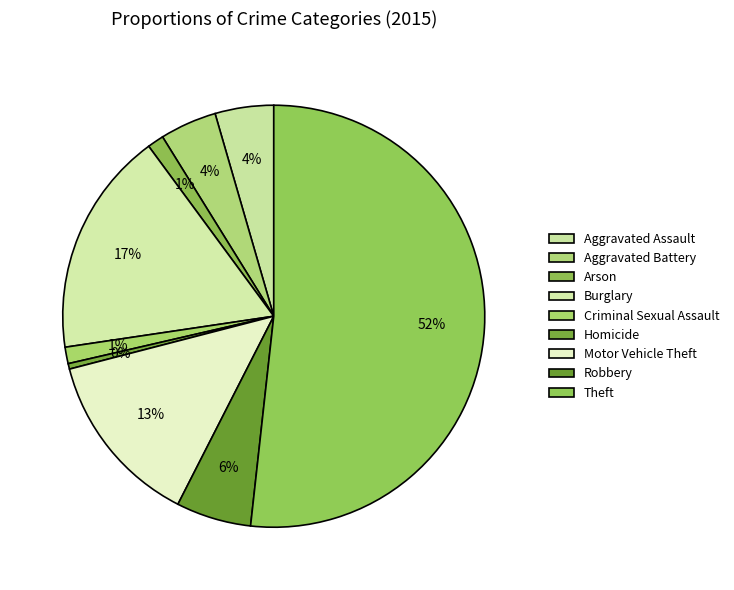

Combined, what portion of the pie is Motor Vehicle Theft and Theft?

65.2%